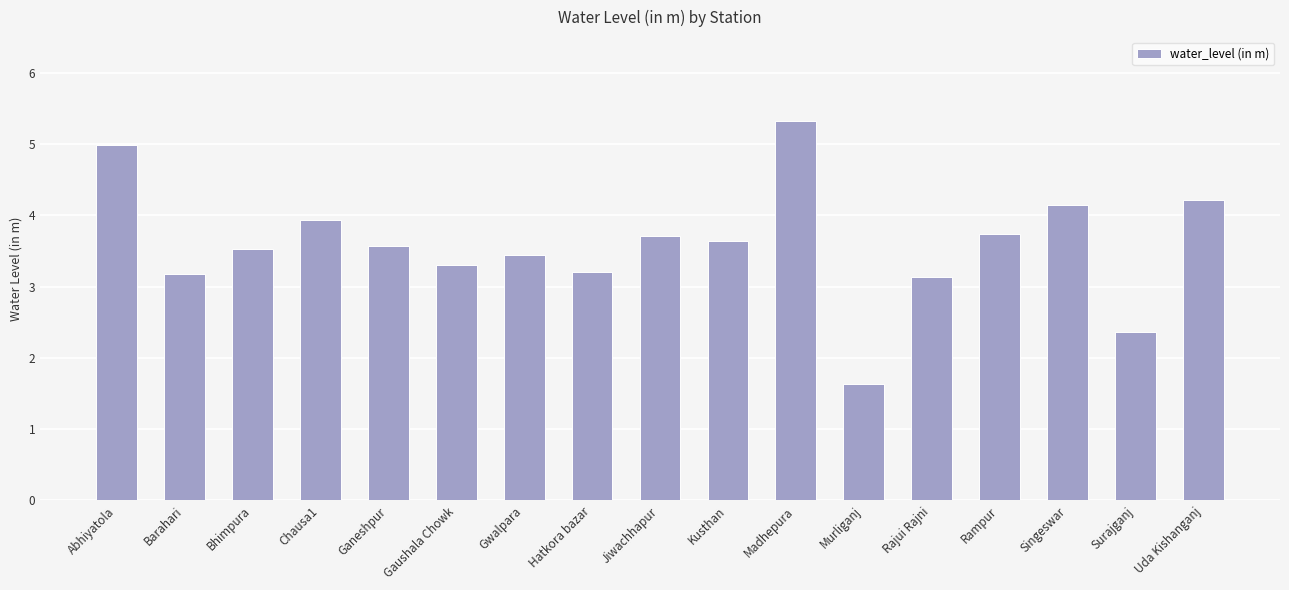

Read the value at Hatkora bazar.

3.2